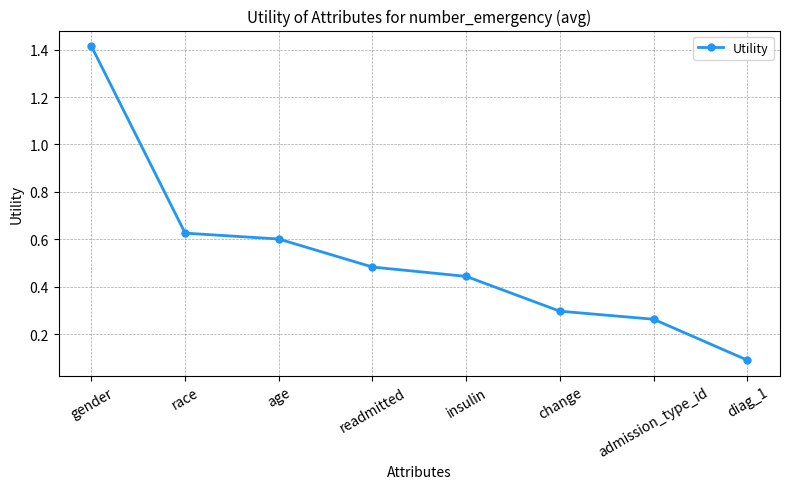

What is the sum of all values?

4.2